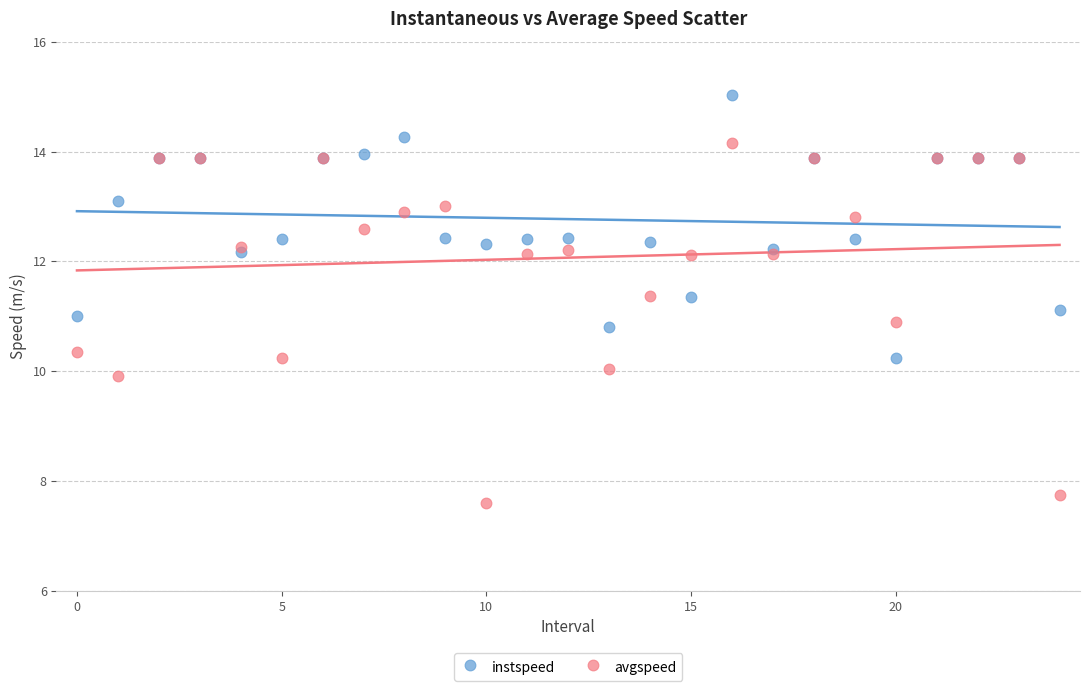

Which series reaches the minimum Y coordinate?

avgspeed